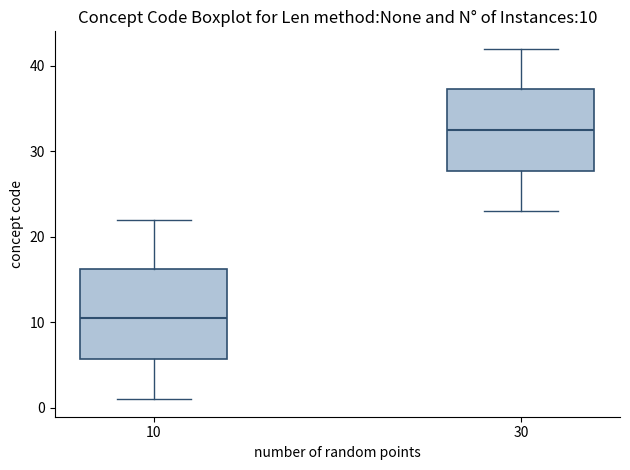

Which box has the highest median line?

30